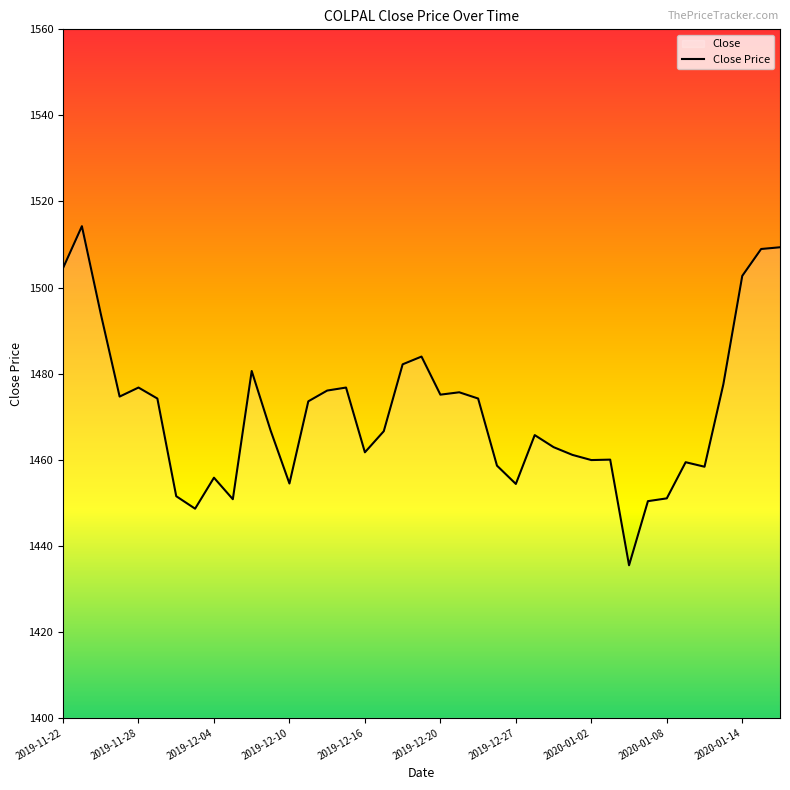

True or false: the data shows 1502.7 at 2020-01-14.

True